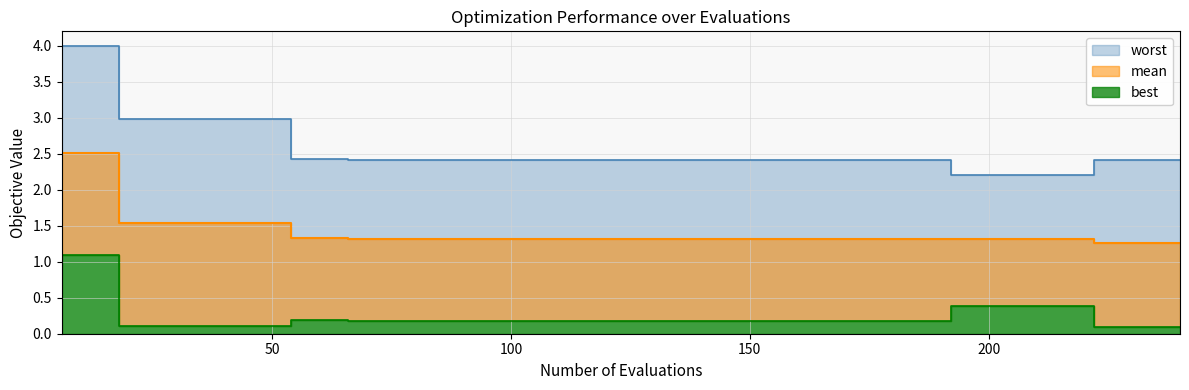

List the labels in order of best value, smallest first.

222, 228, 234, 240, 18, 24, 30, 36, 42, 48, 66, 72, 78, 84, 90, 96, 102, 108, 114, 120, 126, 132, 138, 144, 150, 156, 162, 168, 174, 180, 186, 54, 60, 192, 198, 204, 210, 216, 6, 12